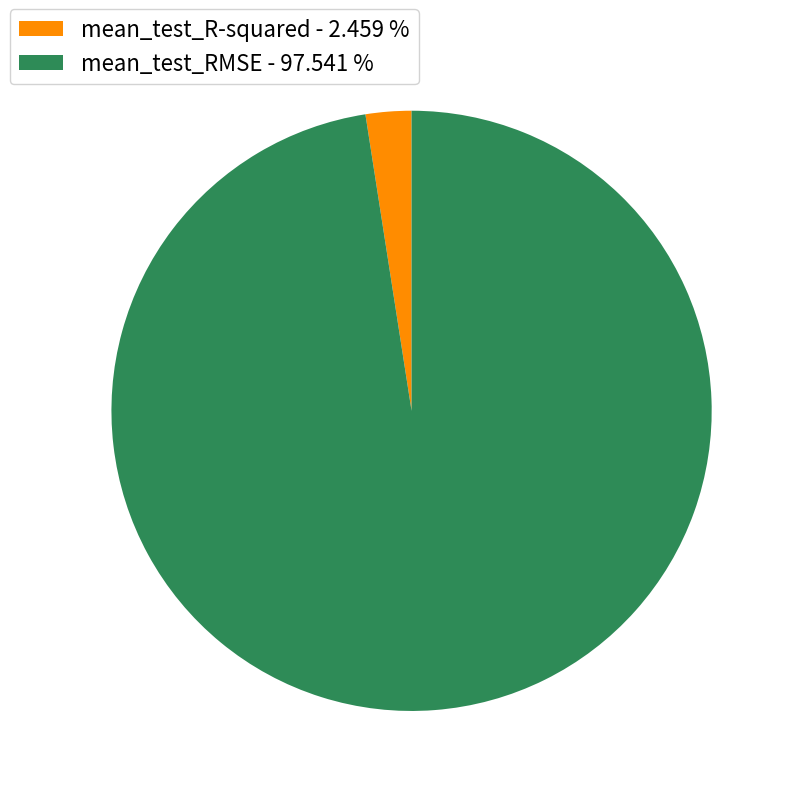

Is the sum of mean_test_R-squared - 2.459 % and mean_test_RMSE - 97.541 % greater than half?

Yes